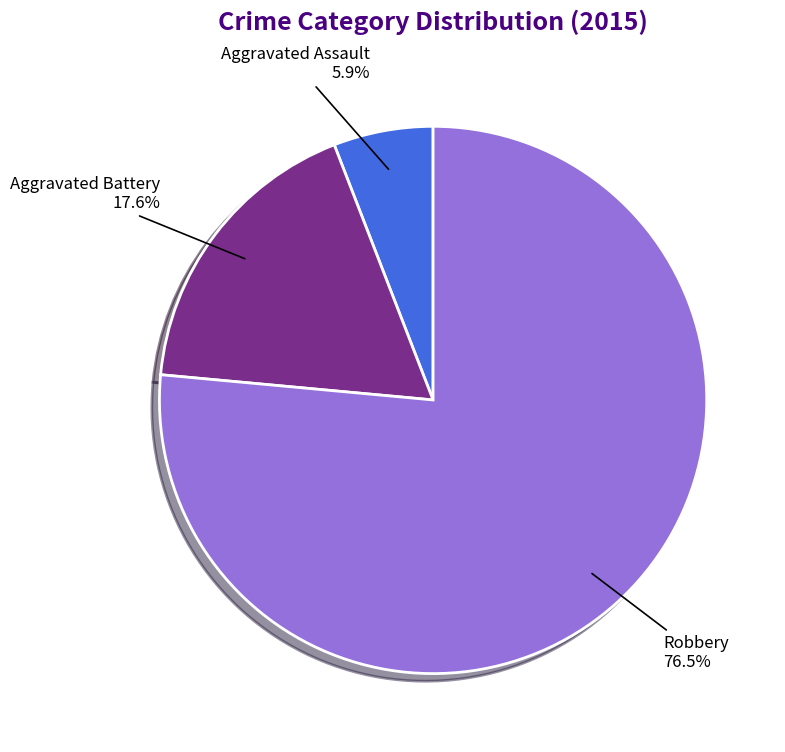

To the nearest percent, what is the difference between the Robbery and Aggravated Battery slice percentages?

59%